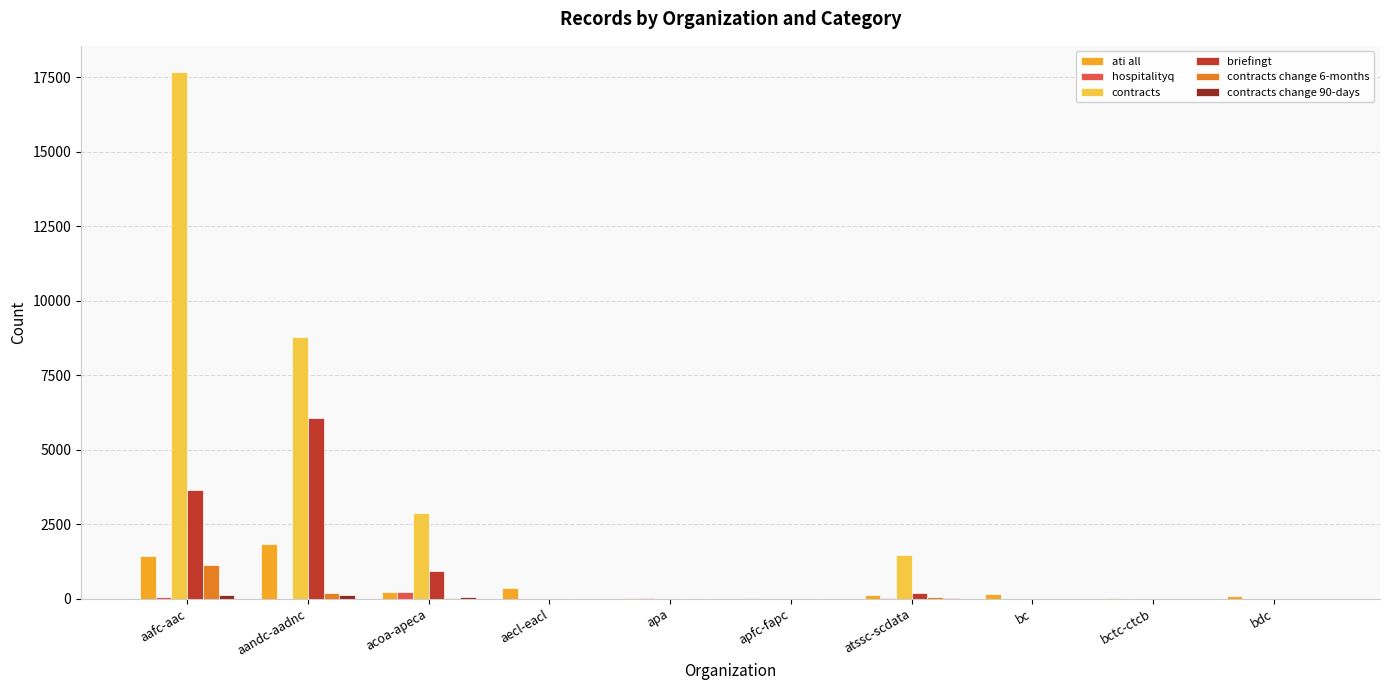

How many series are shown in this chart?

6